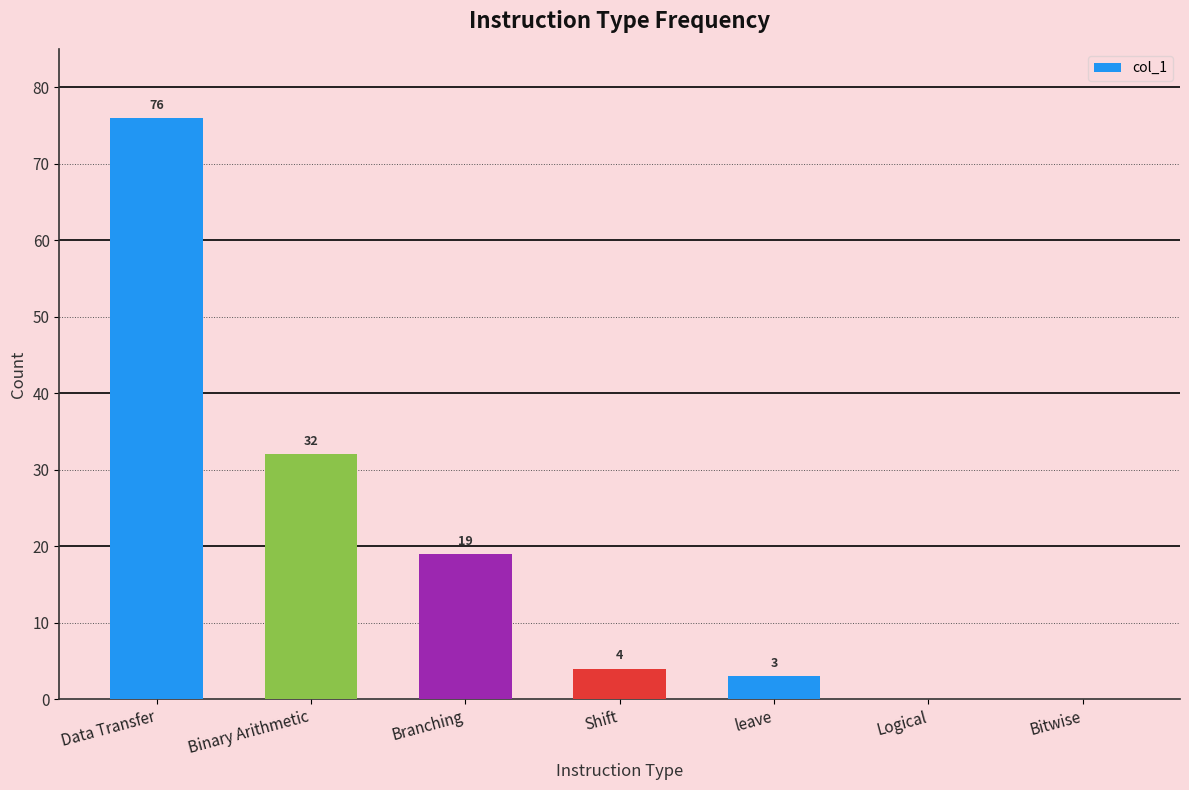

Where is the data nearest to the value 38?

Binary Arithmetic